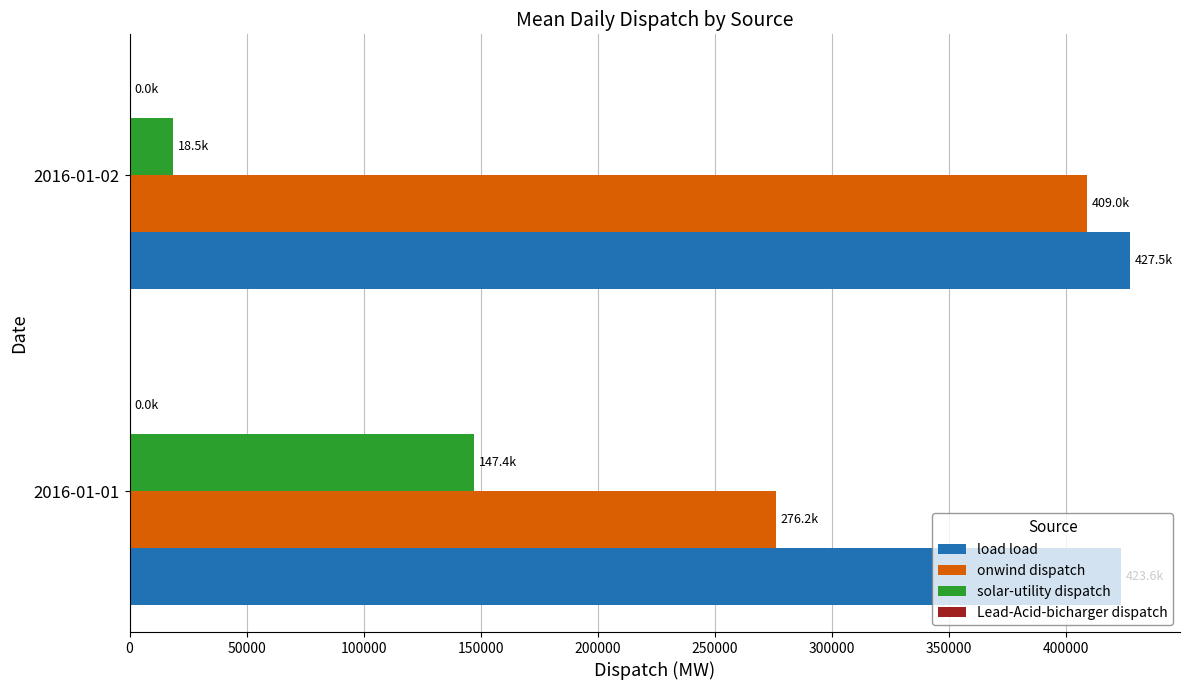

The value of load load at 2016-01-01 is 423554.9. True or false?

True